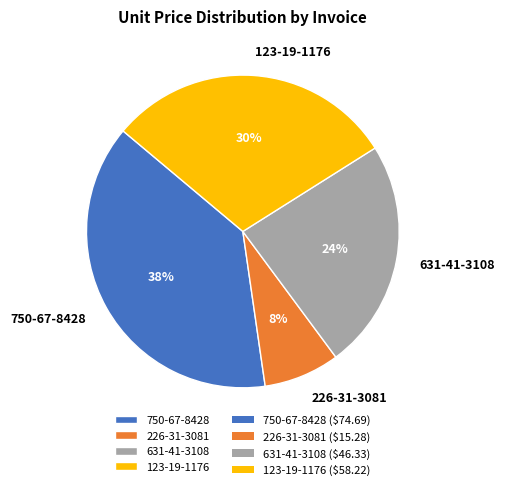

Is the sum of 631-41-3108 and 750-67-8428 greater than half?

Yes